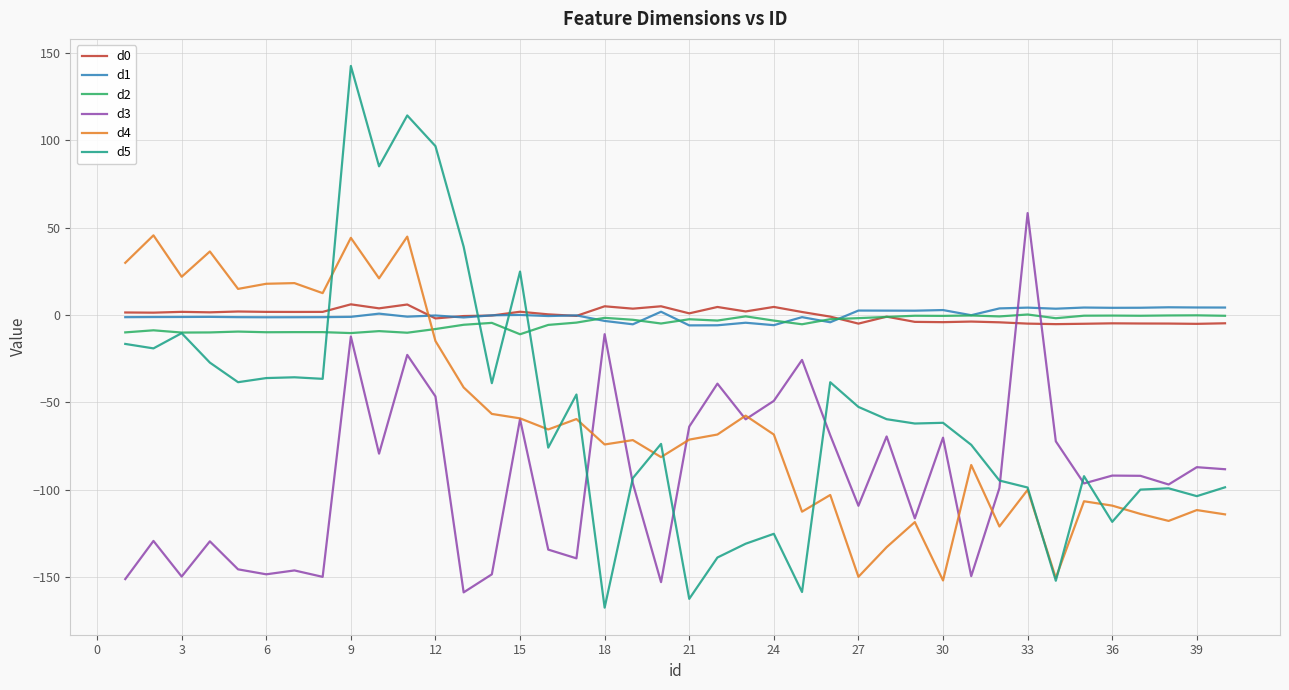

What is the greatest value displayed?

142.4